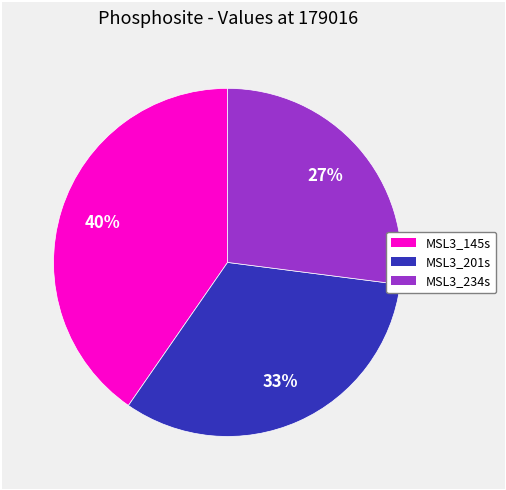

Is it true that MSL3_201s is 44% of the pie?

False